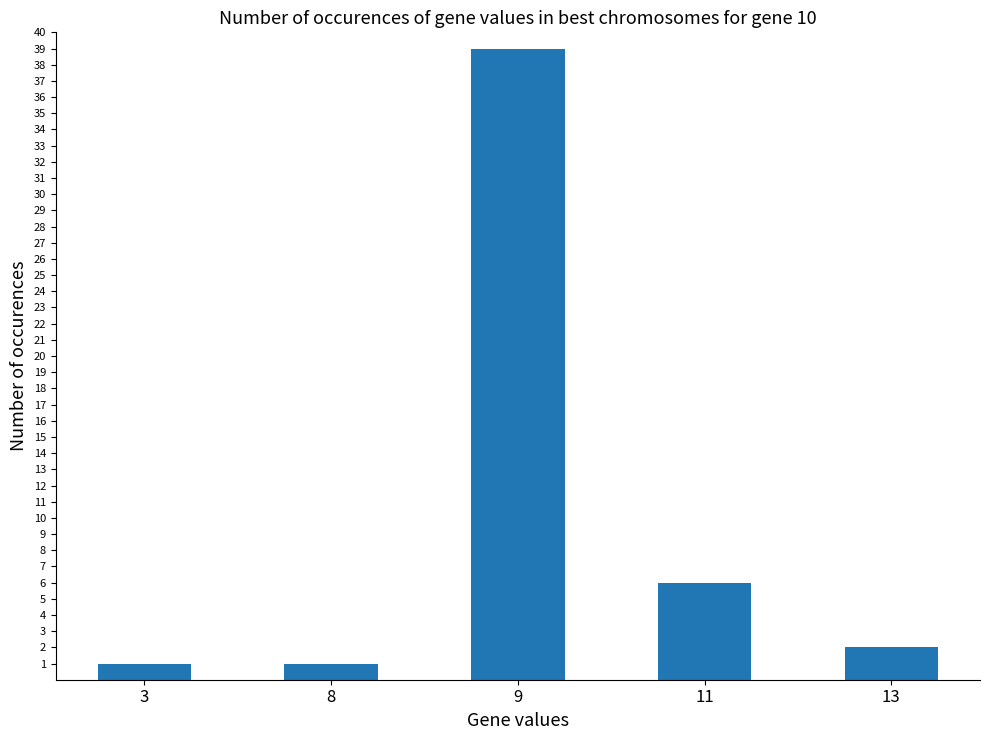

How many data points does each series have?

5